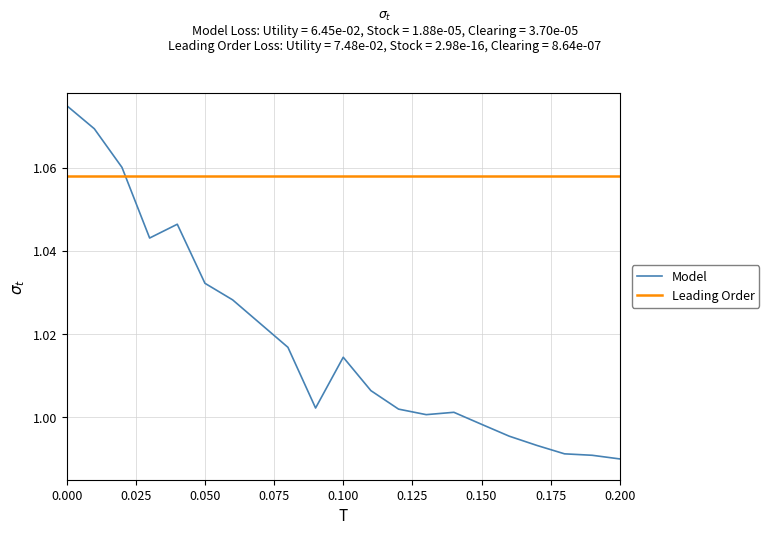

Is it true that Model equals 0.3 at 0.100?

False